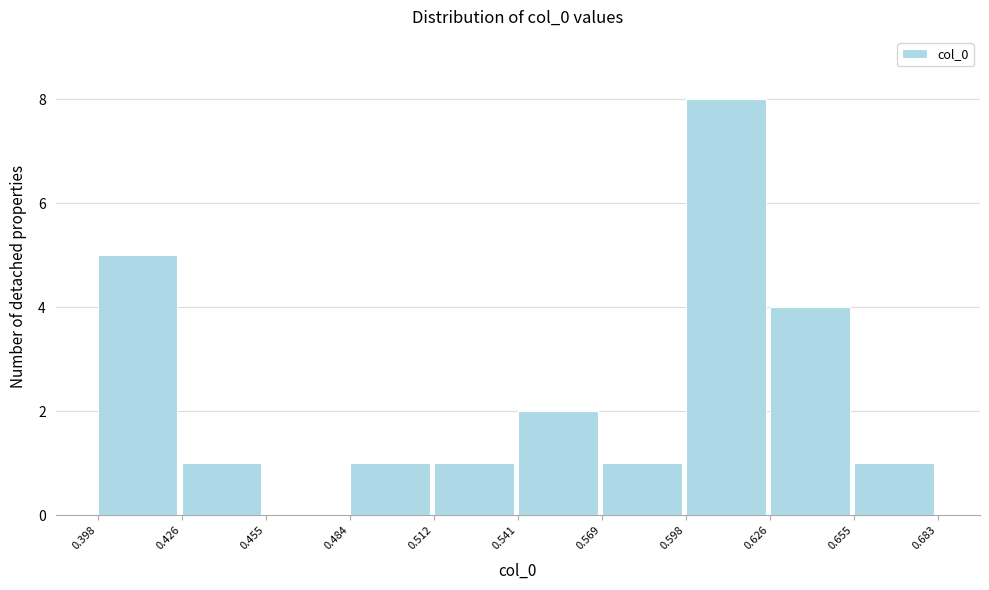

Which range on the x-axis has the tallest bar?

0.598 to 0.626